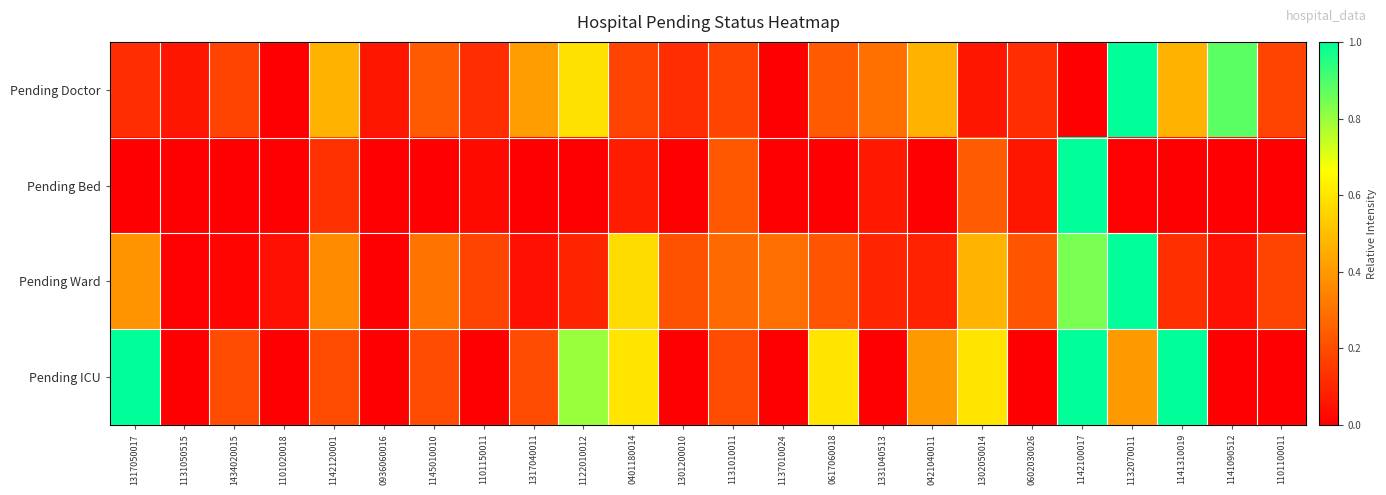

Reading right to left, extract all data points from this chart.

Pending Doctor: 1101100011=0.2	1141090512=0.9	1141310019=0.5	1132070011=1.0	1142100017=0.0	0602030026=0.1	1302050014=0.1	0421040011=0.5	1331040513=0.3	0617060018=0.2	1137010024=0.0	1131010011=0.2	1301200010=0.1	0401180014=0.2	1122010012=0.6	1317040011=0.4	1101150011=0.1	1145010010=0.2	0936060016=0.1	1142120001=0.5	1101020018=0.0	1434020015=0.2	1131050515=0.1	1317050017=0.1
Pending Bed: 1101100011=0.0	1141090512=0.0	1141310019=0.0	1132070011=0.0	1142100017=1.0	0602030026=0.1	1302050014=0.2	0421040011=0.0	1331040513=0.1	0617060018=0.0	1137010024=0.0	1131010011=0.2	1301200010=0.0	0401180014=0.1	1122010012=0.0	1317040011=0.0	1101150011=0.0	1145010010=0.0	0936060016=0.0	1142120001=0.1	1101020018=0.0	1434020015=0.0	1131050515=0.0	1317050017=0.0
Pending Ward: 1101100011=0.2	1141090512=0.0	1141310019=0.1	1132070011=1.0	1142100017=0.8	0602030026=0.2	1302050014=0.5	0421040011=0.1	1331040513=0.1	0617060018=0.2	1137010024=0.3	1131010011=0.3	1301200010=0.2	0401180014=0.6	1122010012=0.1	1317040011=0.0	1101150011=0.2	1145010010=0.3	0936060016=0.0	1142120001=0.4	1101020018=0.0	1434020015=0.0	1131050515=0.0	1317050017=0.4
Pending ICU: 1101100011=0.0	1141090512=0.0	1141310019=1.0	1132070011=0.4	1142100017=1.0	0602030026=0.0	1302050014=0.6	0421040011=0.4	1331040513=0.0	0617060018=0.6	1137010024=0.0	1131010011=0.2	1301200010=0.0	0401180014=0.6	1122010012=0.8	1317040011=0.2	1101150011=0.0	1145010010=0.2	0936060016=0.0	1142120001=0.2	1101020018=0.0	1434020015=0.2	1131050515=0.0	1317050017=1.0